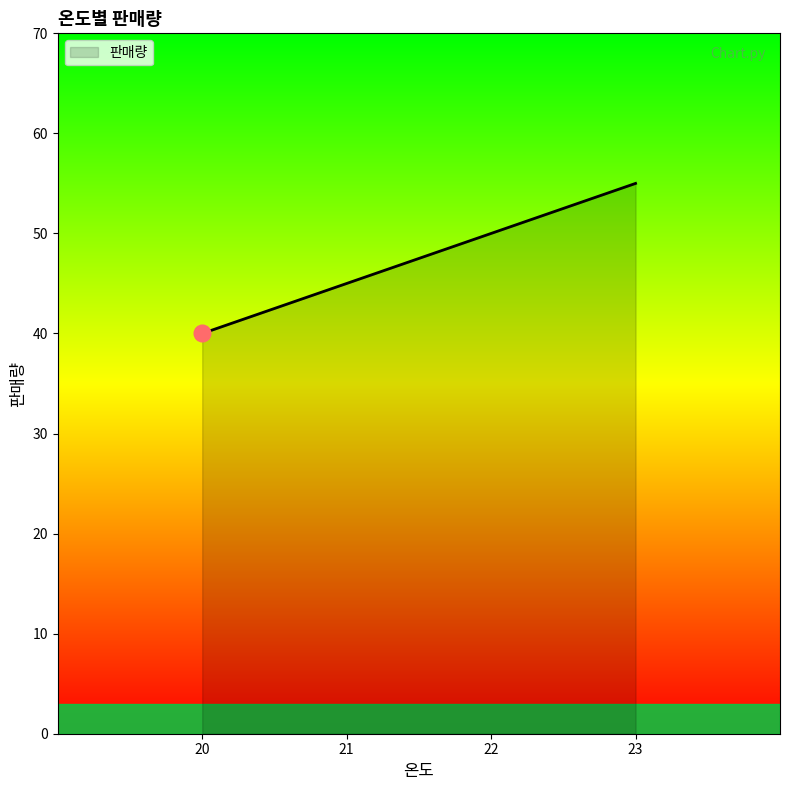

How many lines are shown in the chart?

1